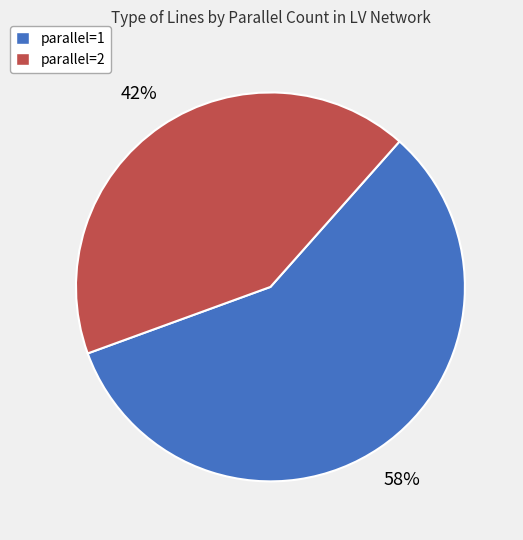

Rank the categories by value from lowest to highest.

parallel=2, parallel=1